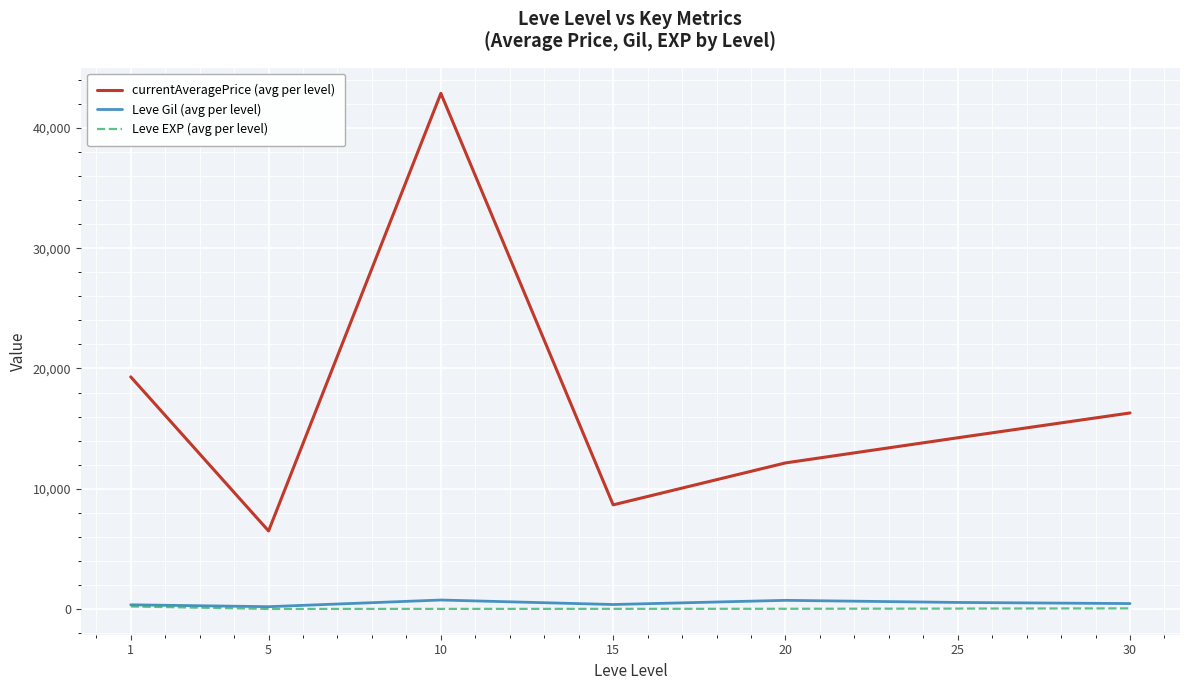

Rank the series at 30 from lowest to highest value.

Leve EXP (avg per level), Leve Gil (avg per level), currentAveragePrice (avg per level)